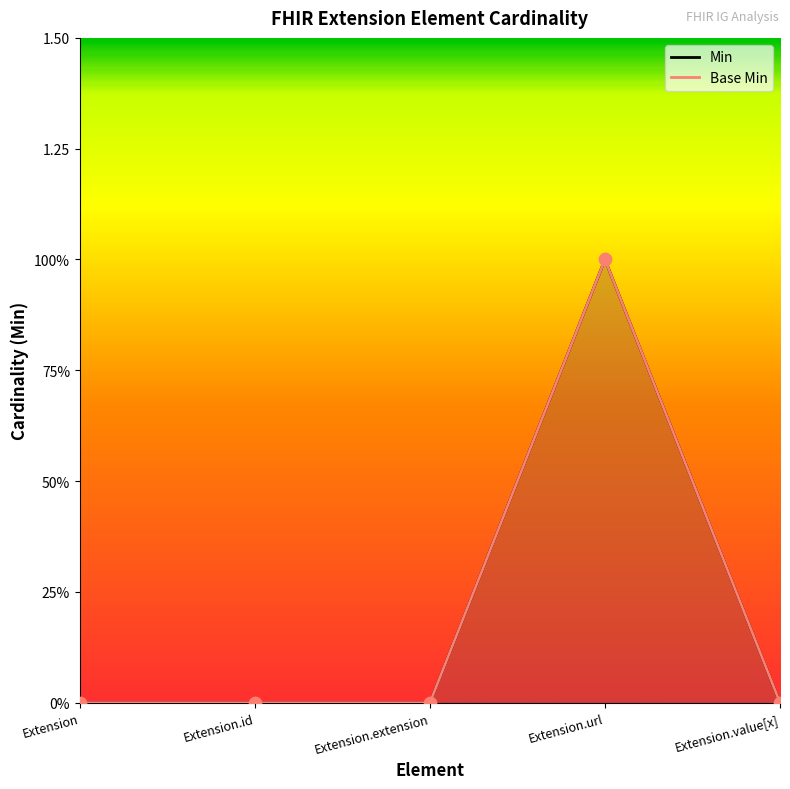

At how many categories does at least one series exceed 0?

1